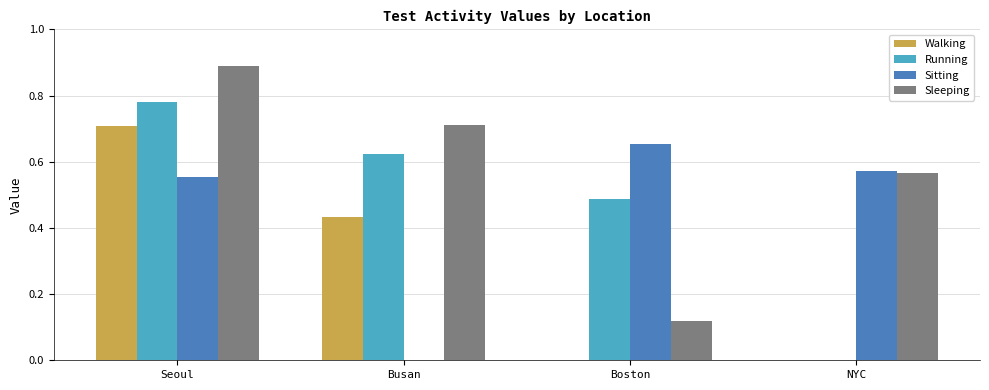

How many values in Running are above zero?

3